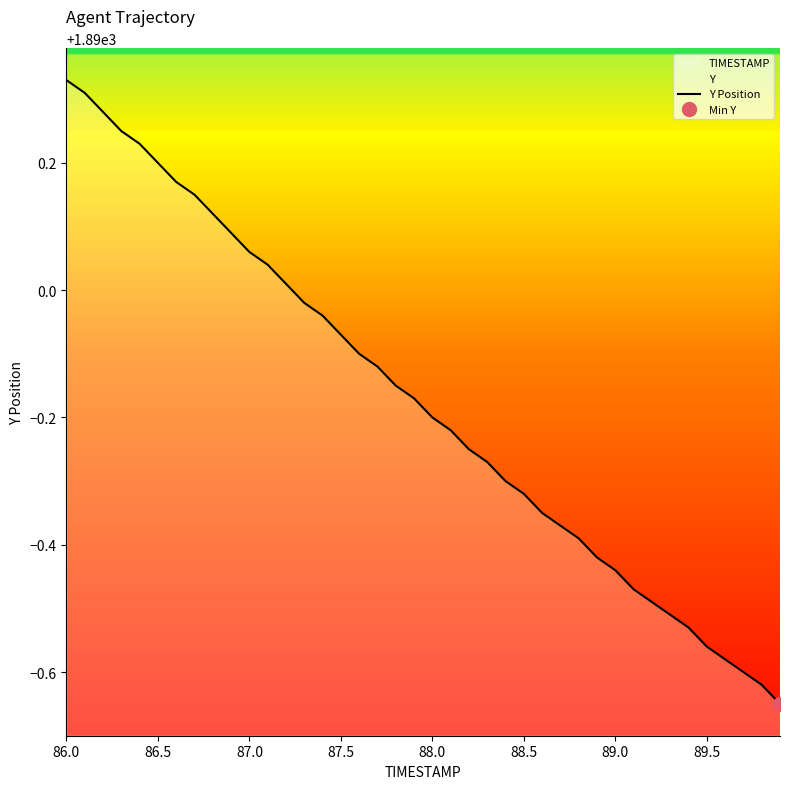

What is the difference between the maximum and minimum values?

1.0